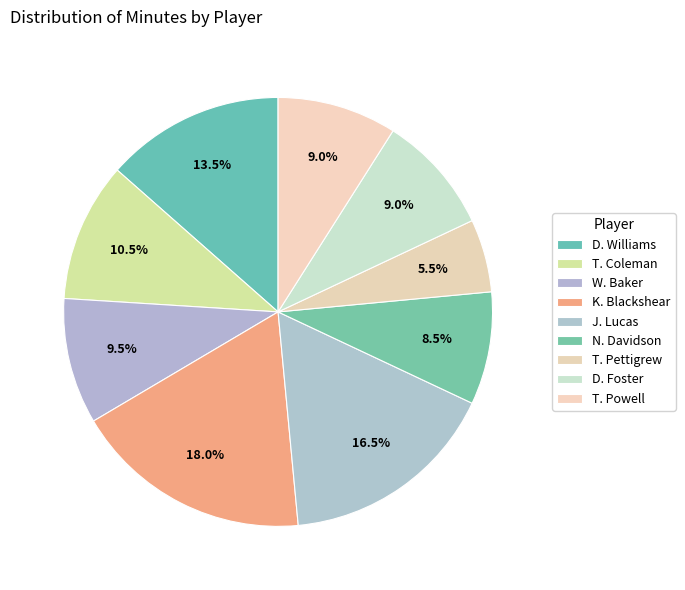

What is the total percentage of J. Lucas and D. Foster?

25.5%